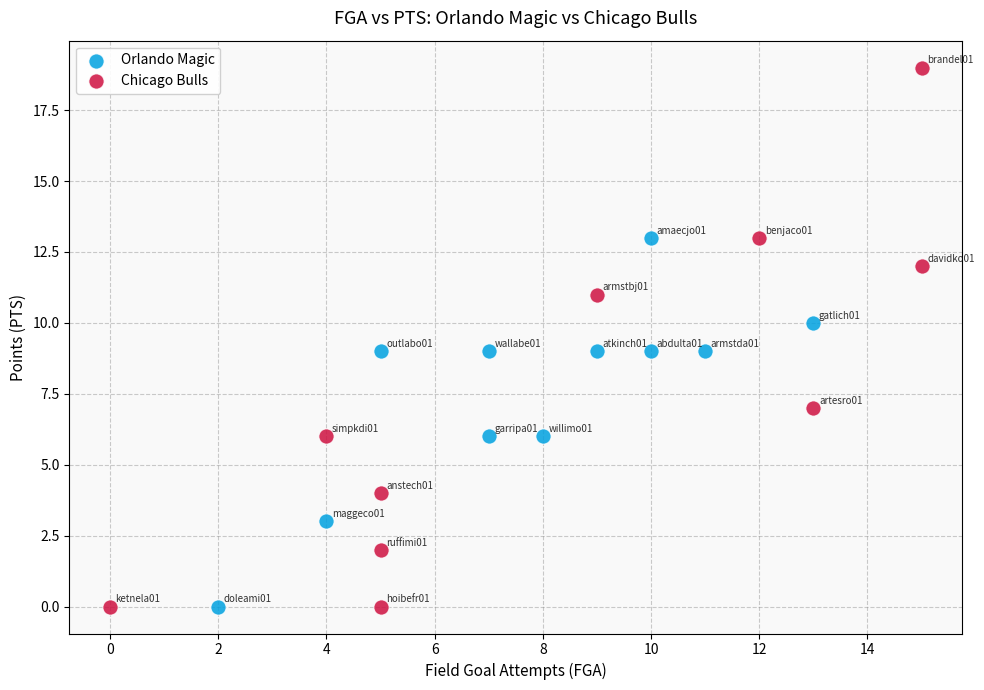

What are all the series names shown in the legend?

Orlando Magic, Chicago Bulls